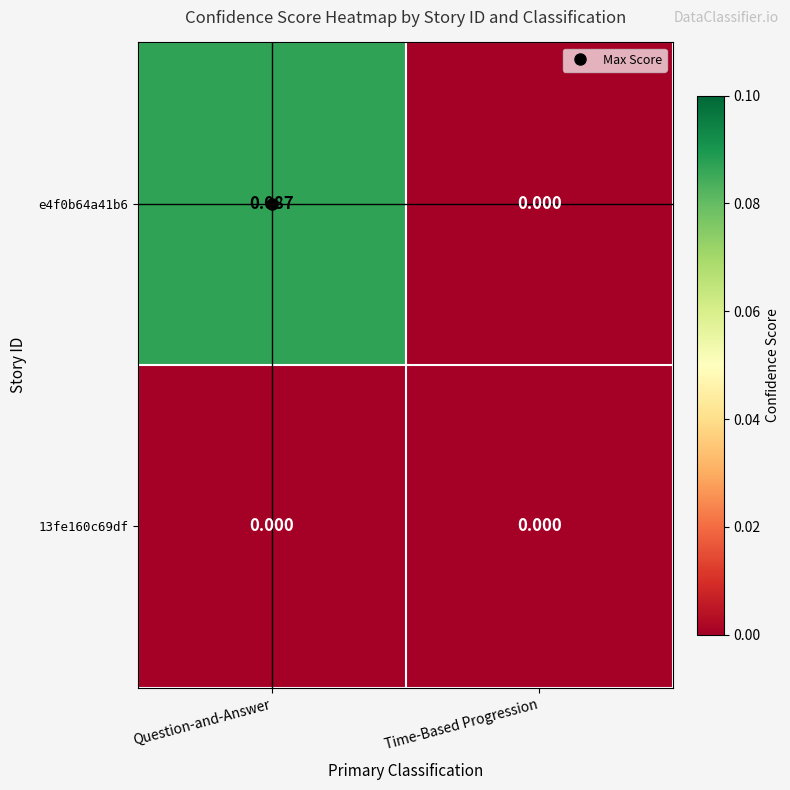

Which category has the lowest value in the e4f0b64a41b6 series?

Time-Based Progression